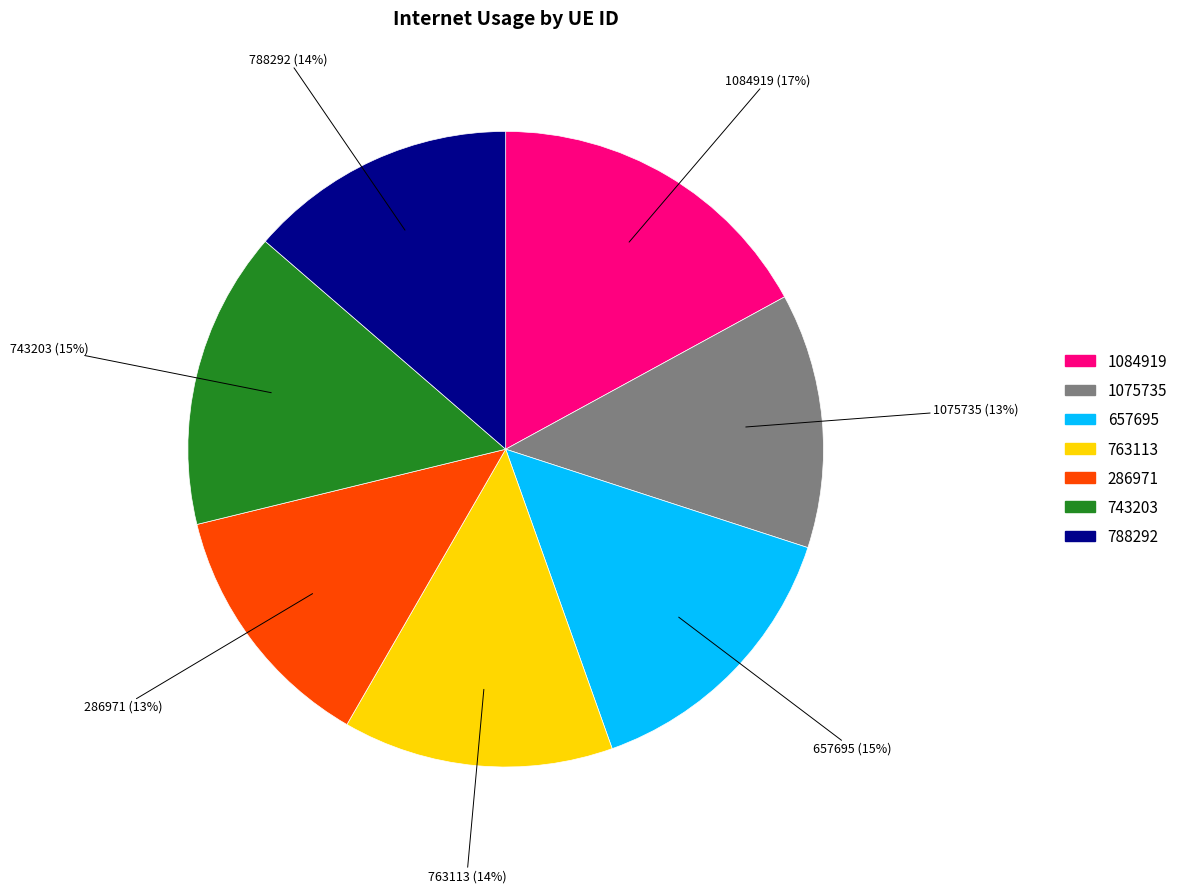

Approximately how many times larger is the value at 657695 compared to 1084919?

0.9